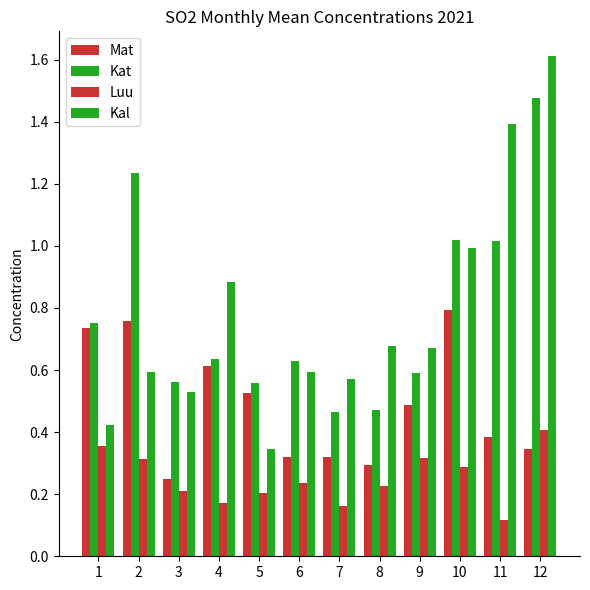

At which category is the sum across all series the highest?

12